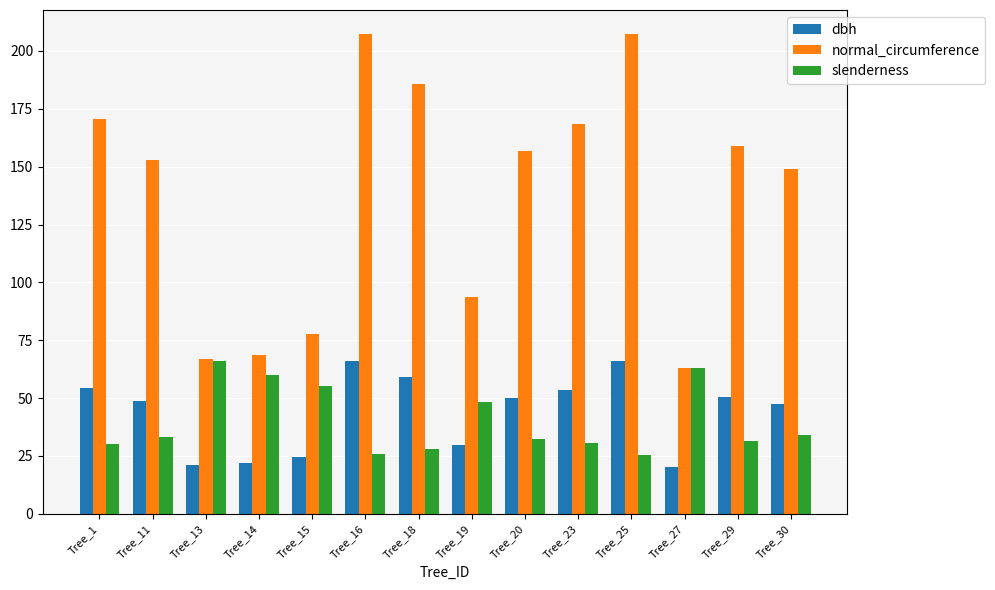

The slenderness series shows 103.3 at Tree_27. True or false?

False